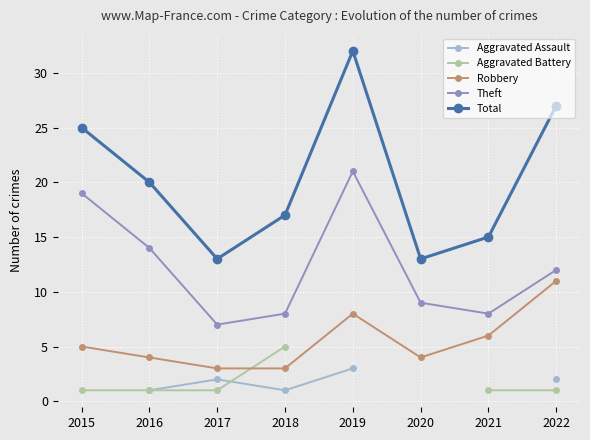

Count the number of categories in the chart.

8